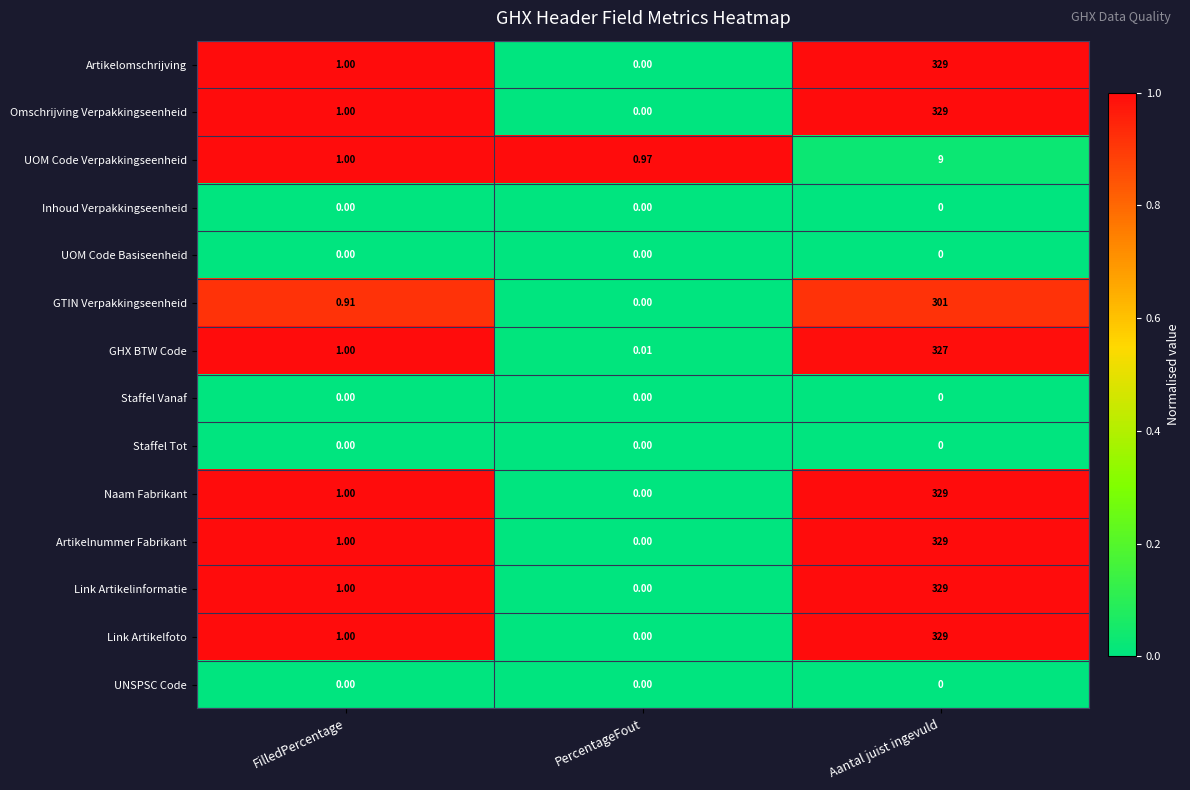

List the labels in order of Link Artikelfoto value, largest first.

Aantal juist ingevuld, FilledPercentage, PercentageFout